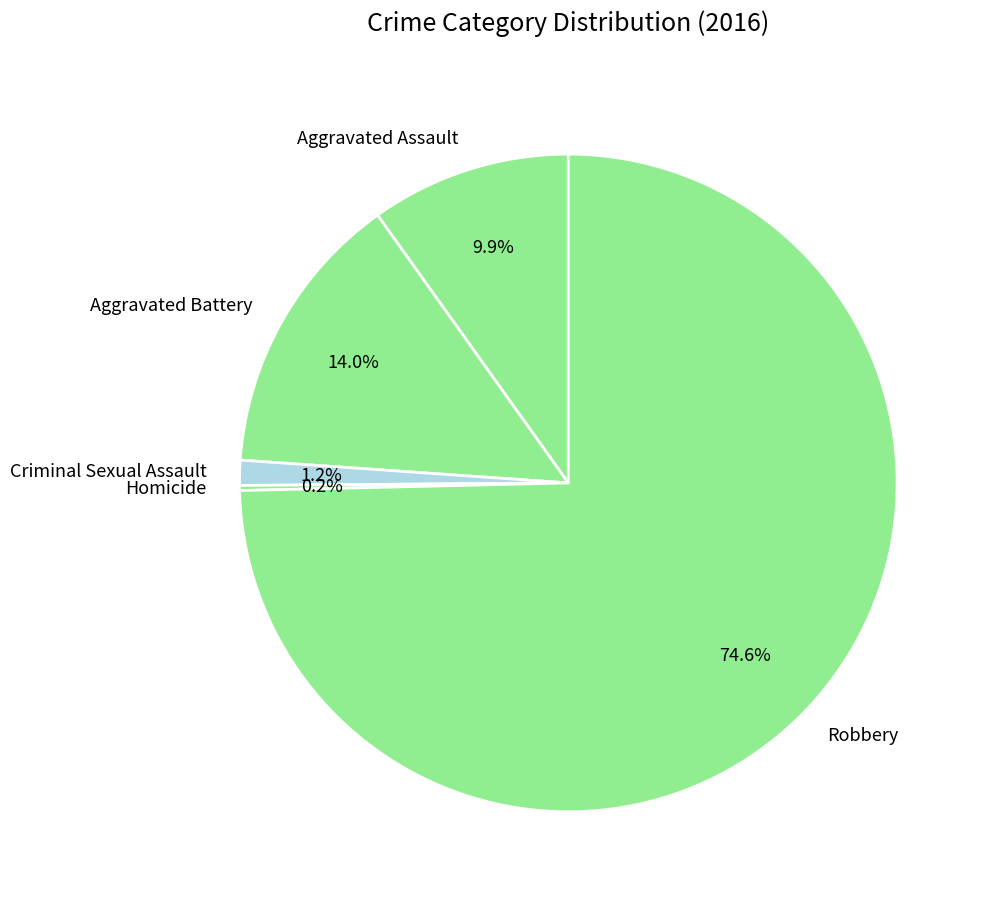

What is the majority slice?

Robbery